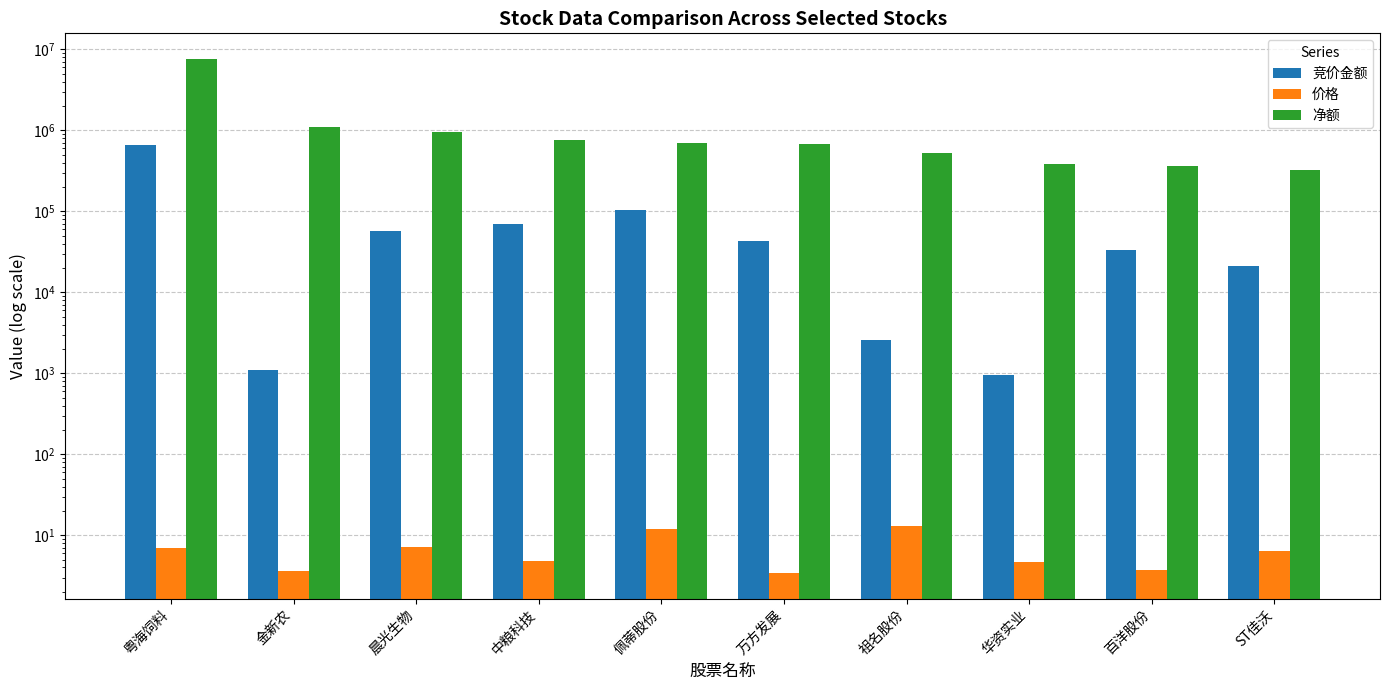

What is the difference between the highest and lowest values at 金新农?

1116018.4